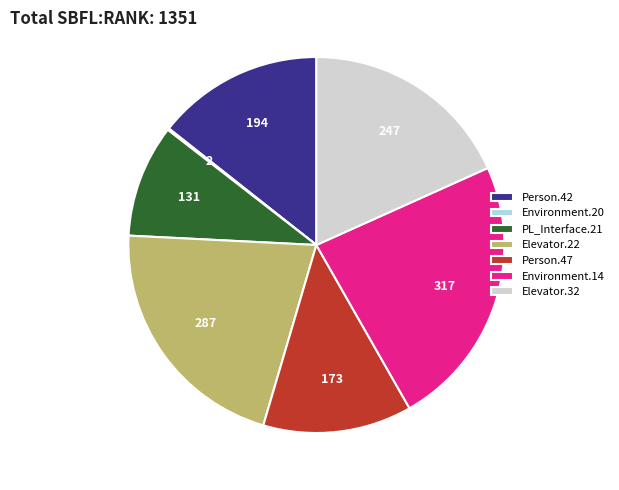

Combined, do Elevator.32 and PL_Interface.21 account for over 50%?

No